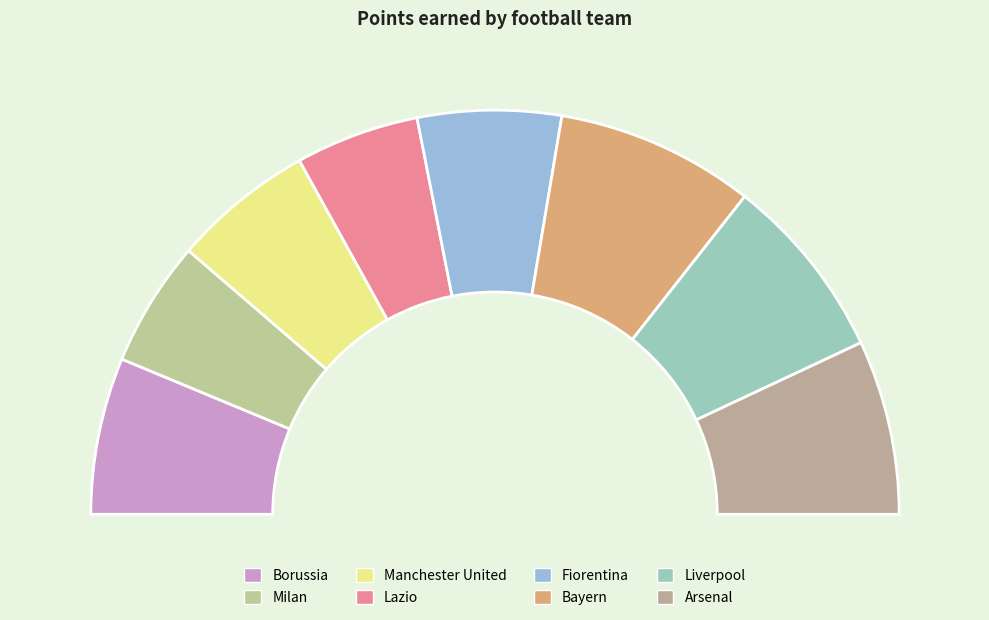

What is the ratio of the value at Manchester United to the value at Borussia?

0.9